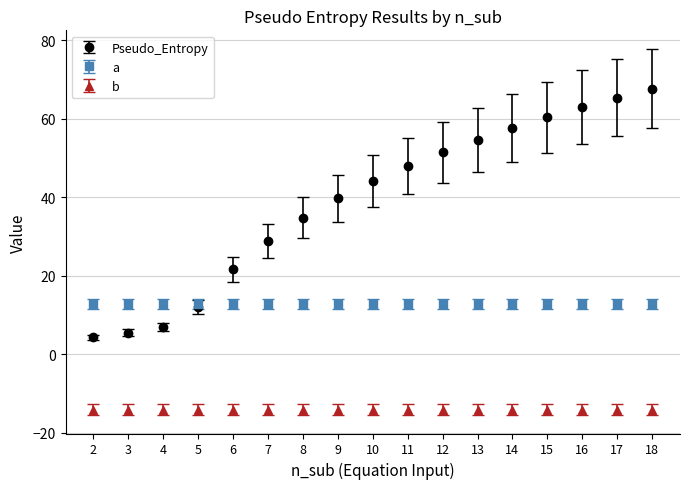

Reading right to left, transcribe all the data shown in this chart.

Pseudo_Entropy: 67.7	65.4	63.0	60.4	57.6	54.6	51.4	47.9	44.1	39.8	34.8	28.9	21.6	11.9	6.8	5.5	4.4
a: 12.8	12.8	12.8	12.8	12.8	12.8	12.8	12.8	12.8	12.8	12.8	12.8	12.8	12.8	12.8	12.8	12.8
b: -14.1	-14.1	-14.1	-14.1	-14.1	-14.1	-14.1	-14.1	-14.1	-14.1	-14.1	-14.1	-14.1	-14.1	-14.1	-14.1	-14.1